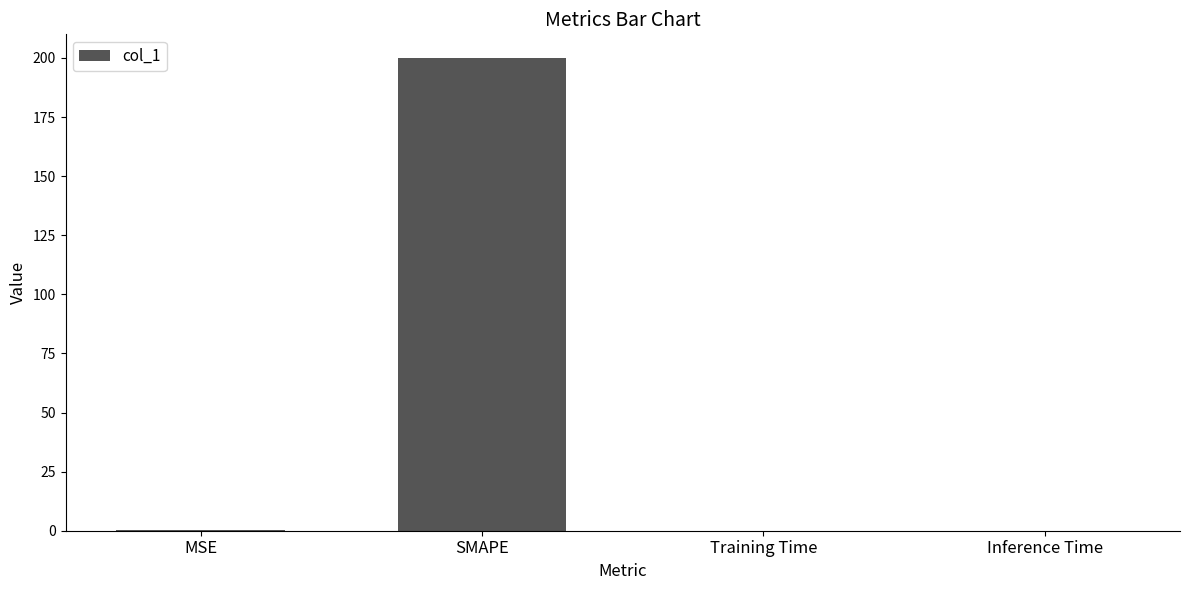

Between MSE and SMAPE, which is larger?

SMAPE